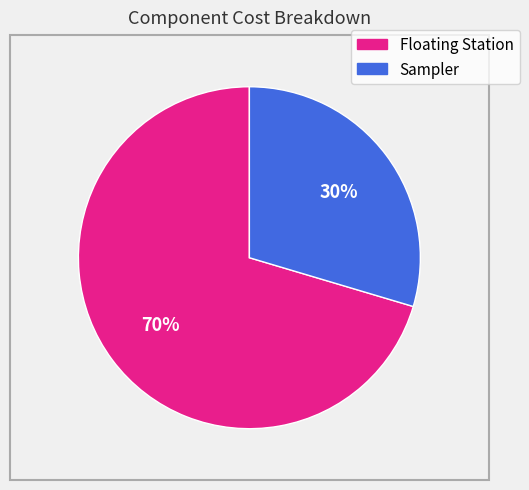

The Floating Station slice represents 64% of the pie. True or false?

False